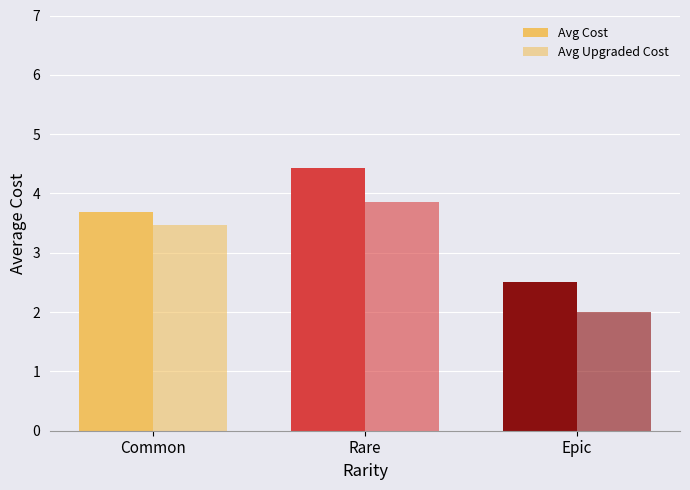

Does the chart contain any negative values?

No